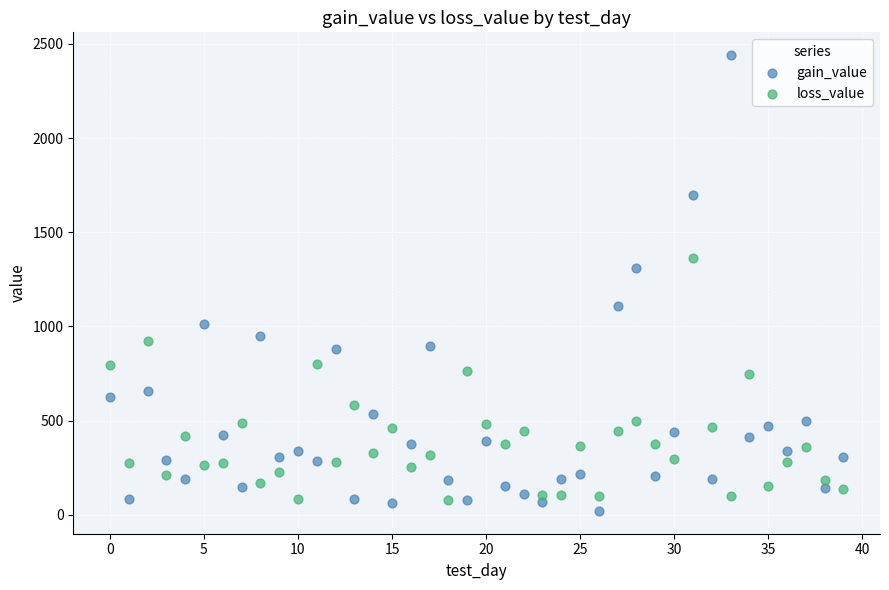

Which series has the largest Y range (max minus min)?

gain_value